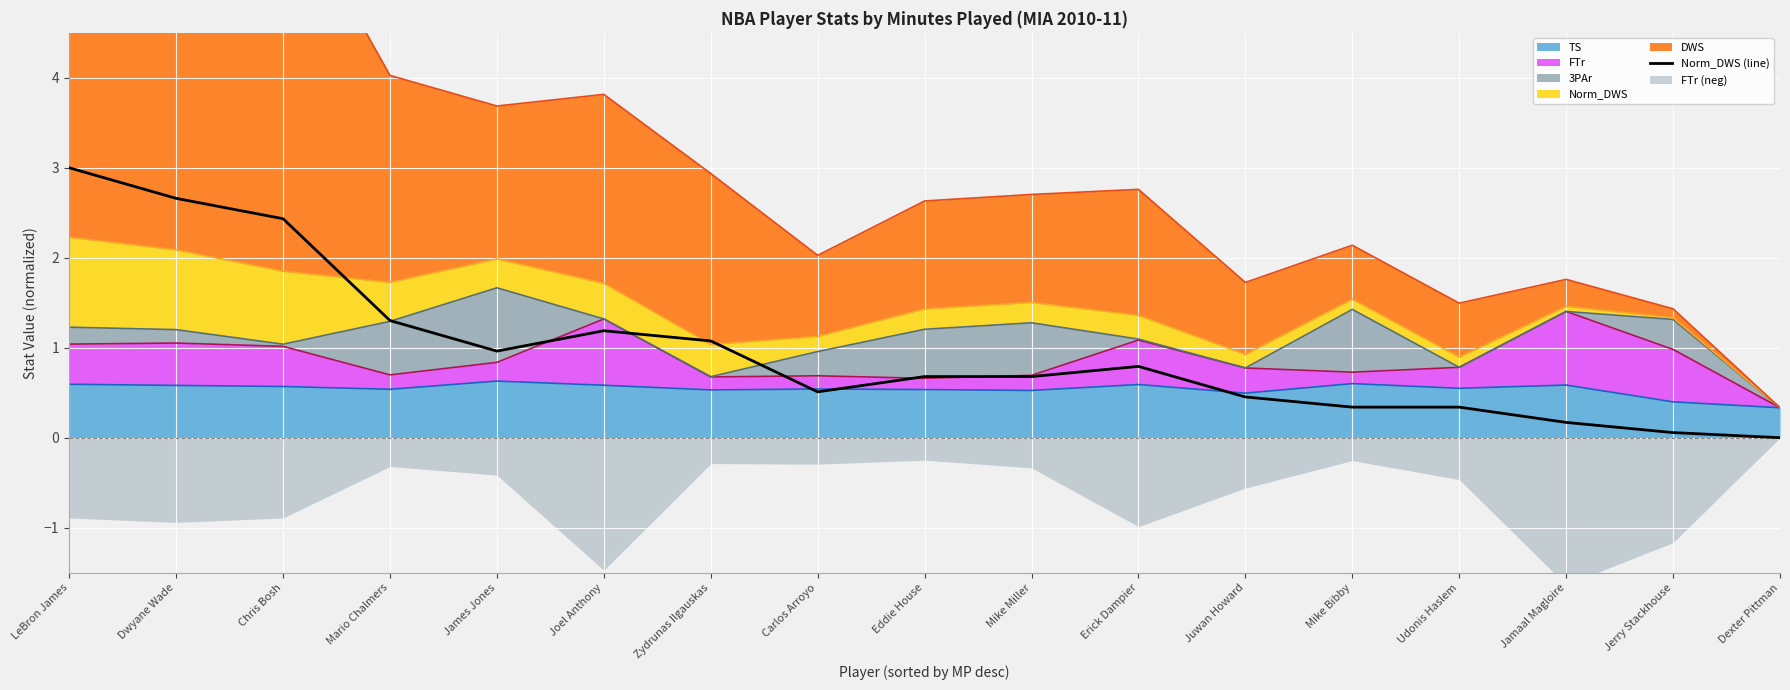

What is the label of the 6th point from the left?

Joel Anthony